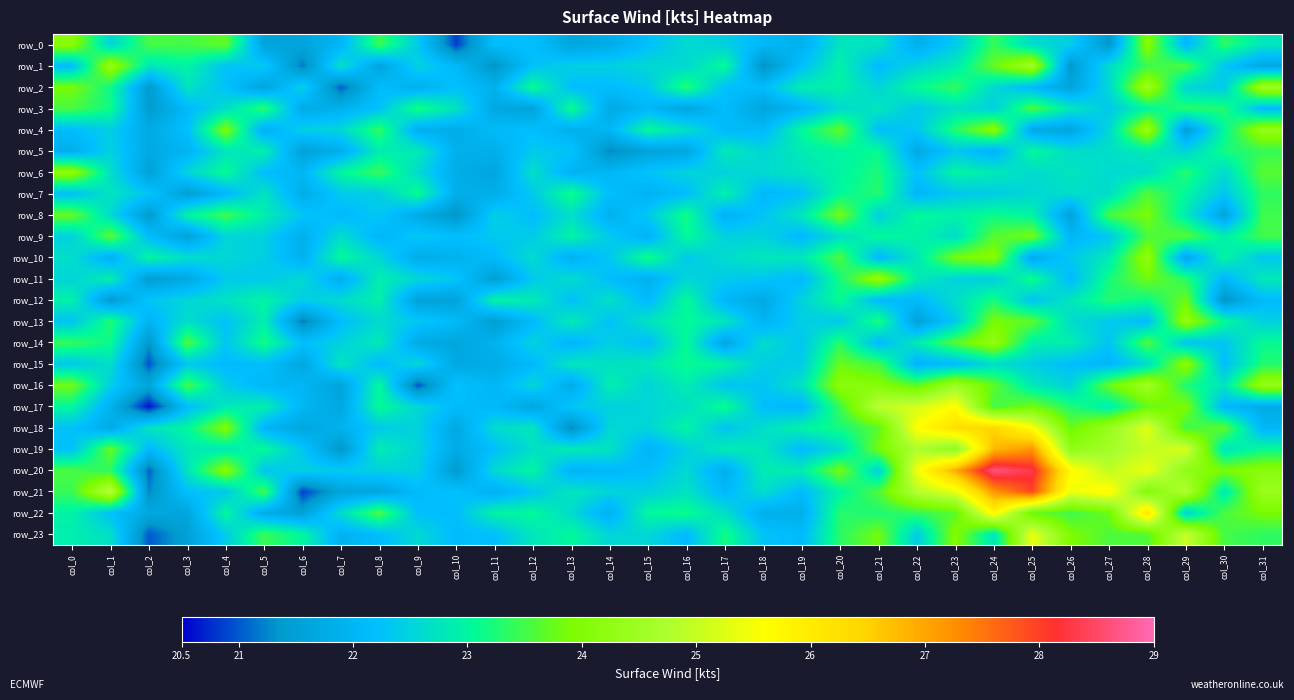

What value does the row_16 series have at col_11?

22.0